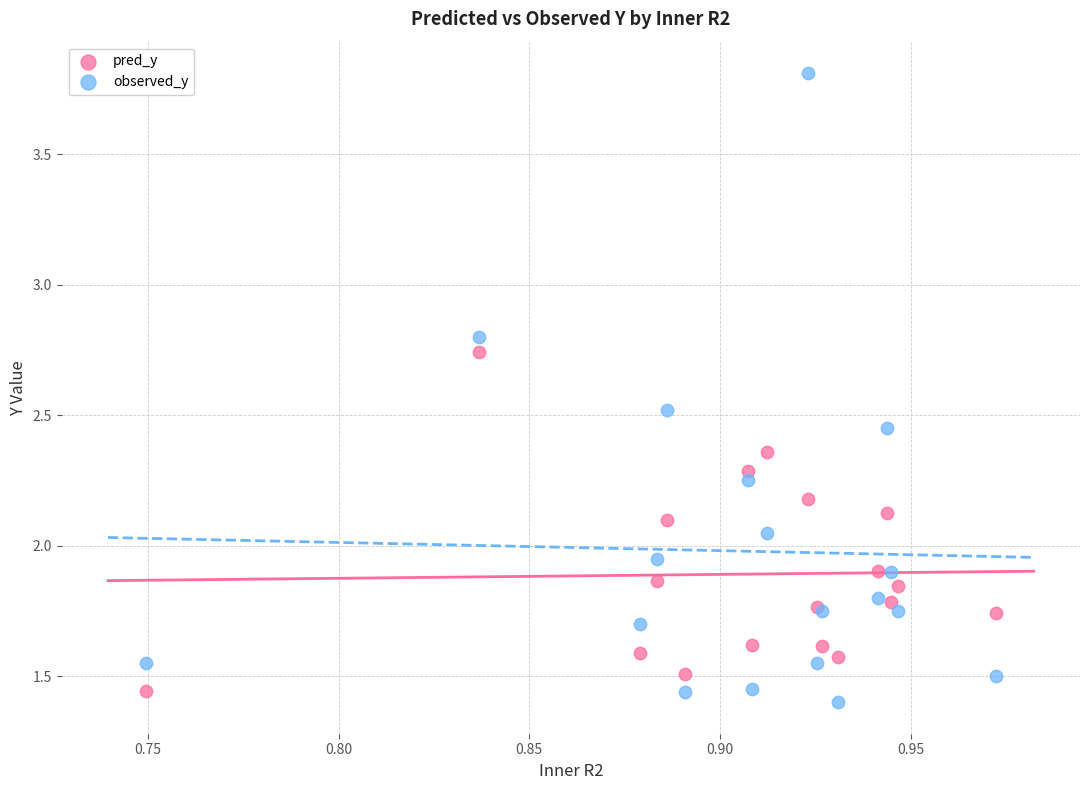

Which series contains the highest Y value?

observed_y